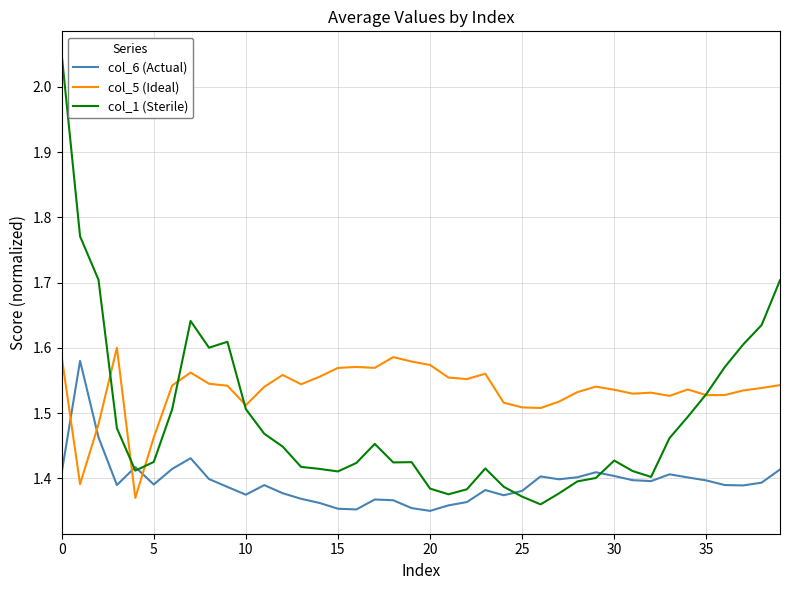

List the series in order of their overall mean, highest first.

col_5 (Ideal), col_1 (Sterile), col_6 (Actual)